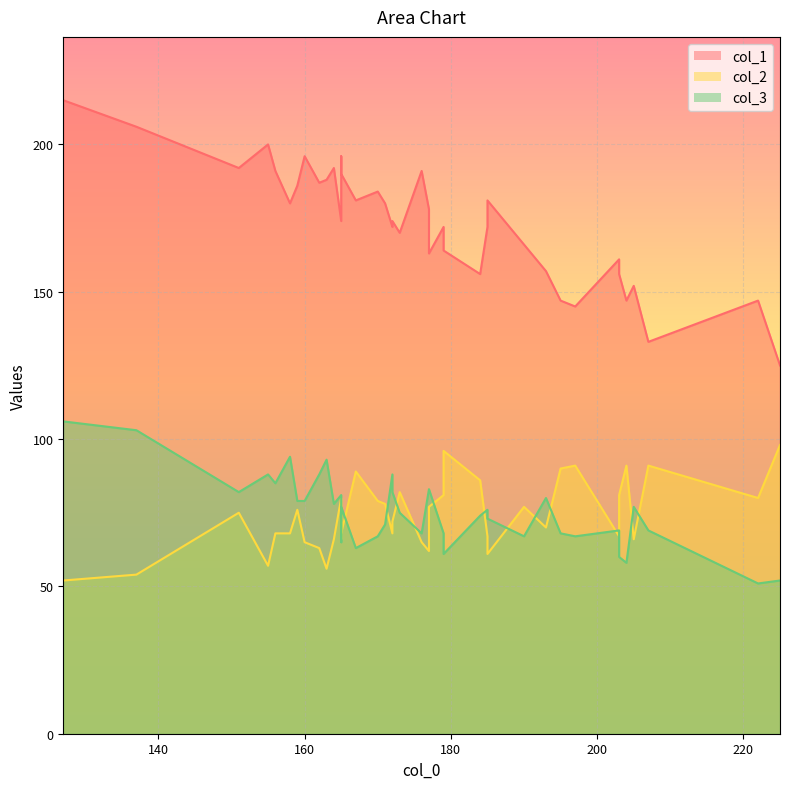

What is the difference between the highest and lowest values at 127?

163